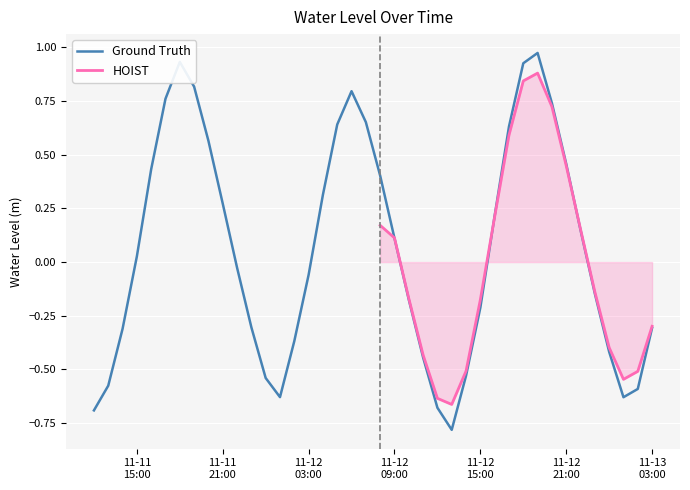

What is the greatest value displayed?

1.0